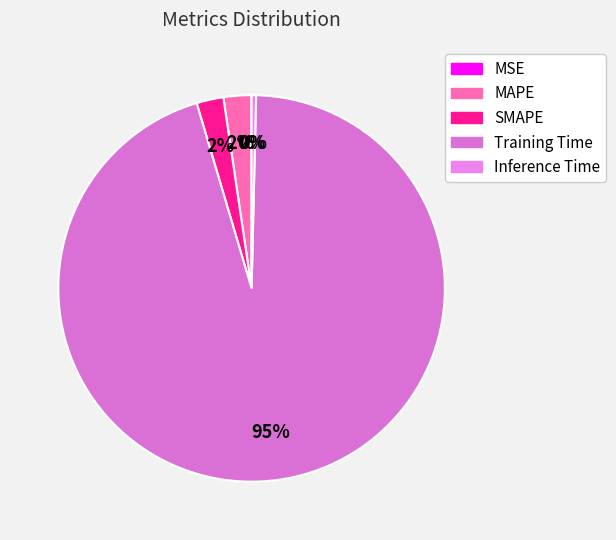

How many slices are in this pie chart?

5